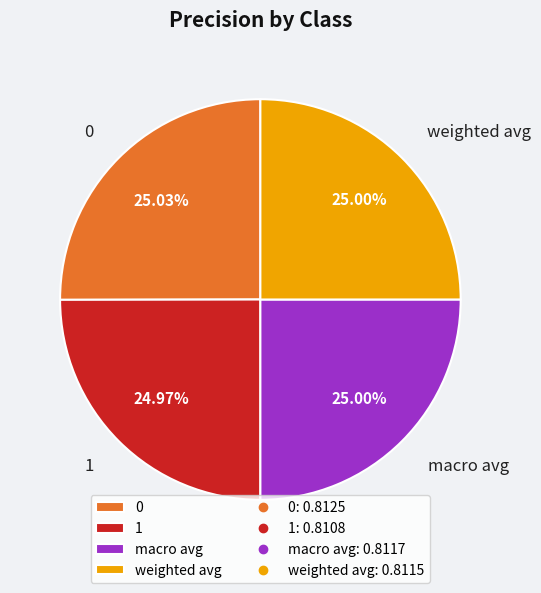

Is it true that 1 is 25% of the pie?

True